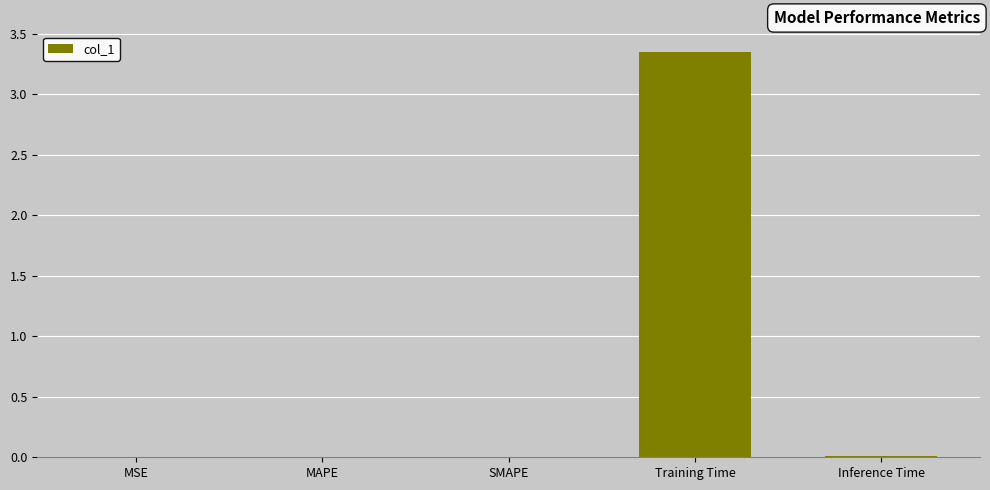

The value at SMAPE is 0.0. True or false?

True